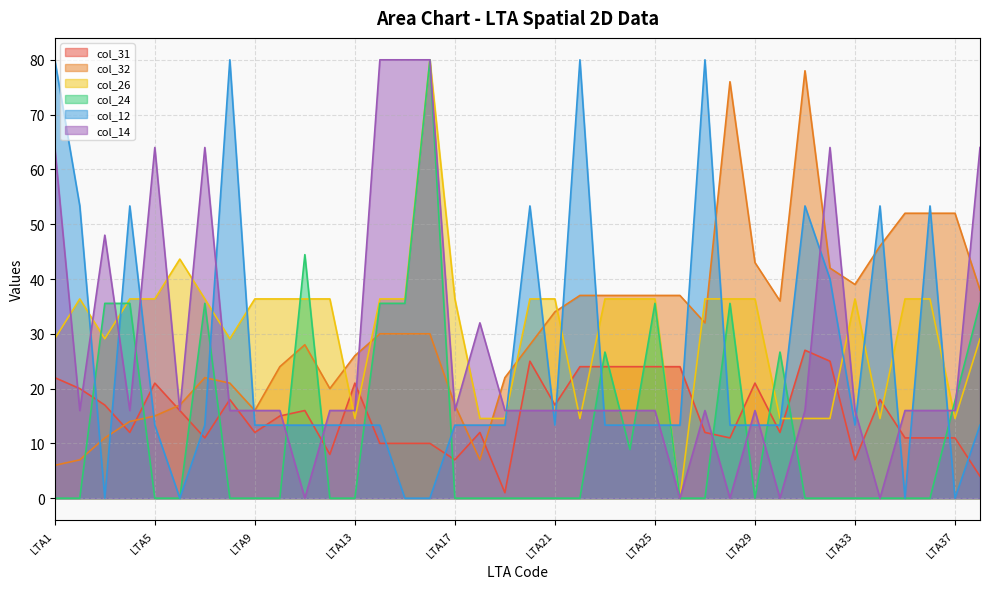

How many positive values does the col_24 series have?

14